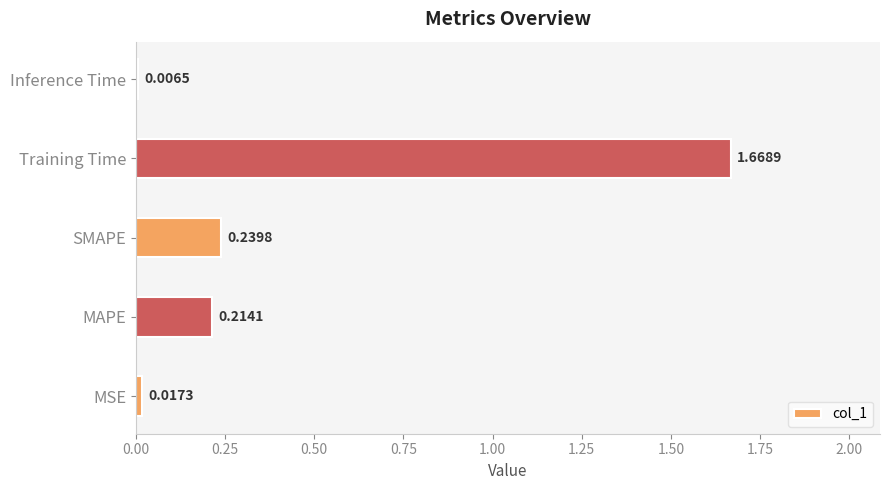

At which category does the chart reach its peak across all series?

Training Time